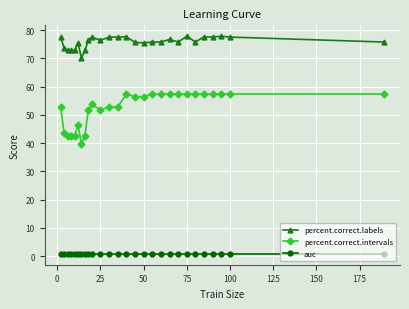

True or false: percent.correct.labels and auc cross at least once.

False